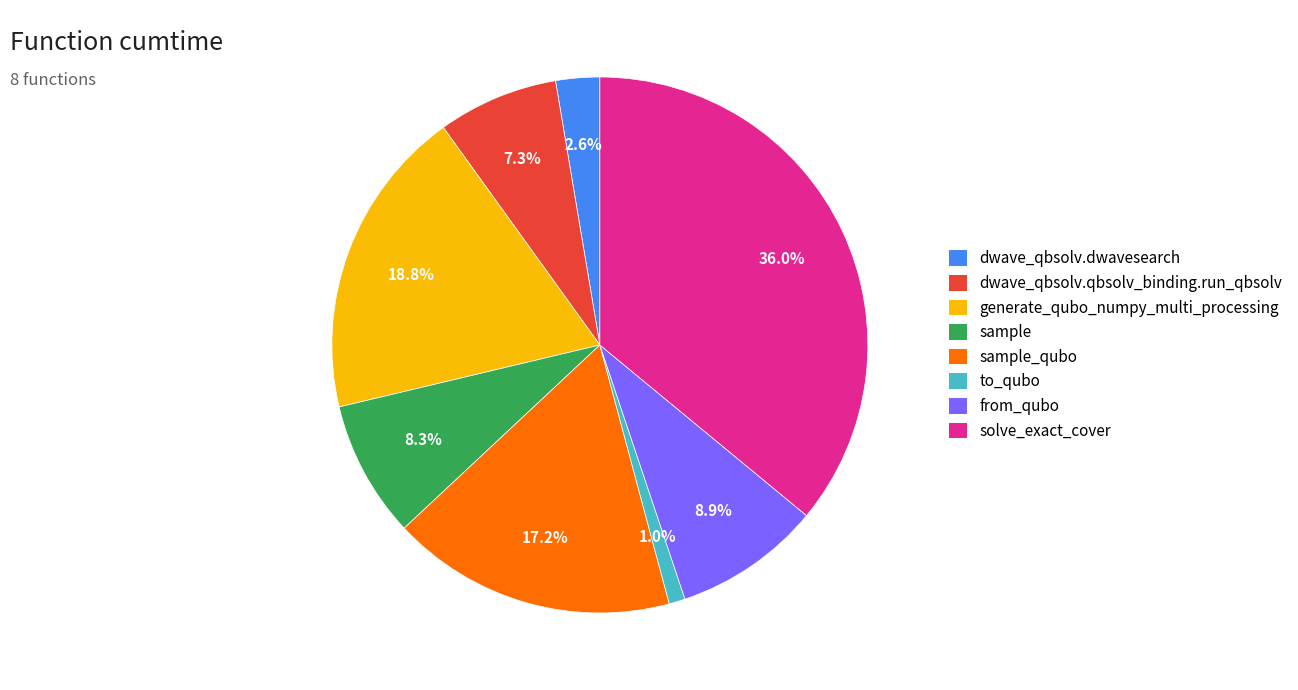

Count the number of slices in the pie.

8